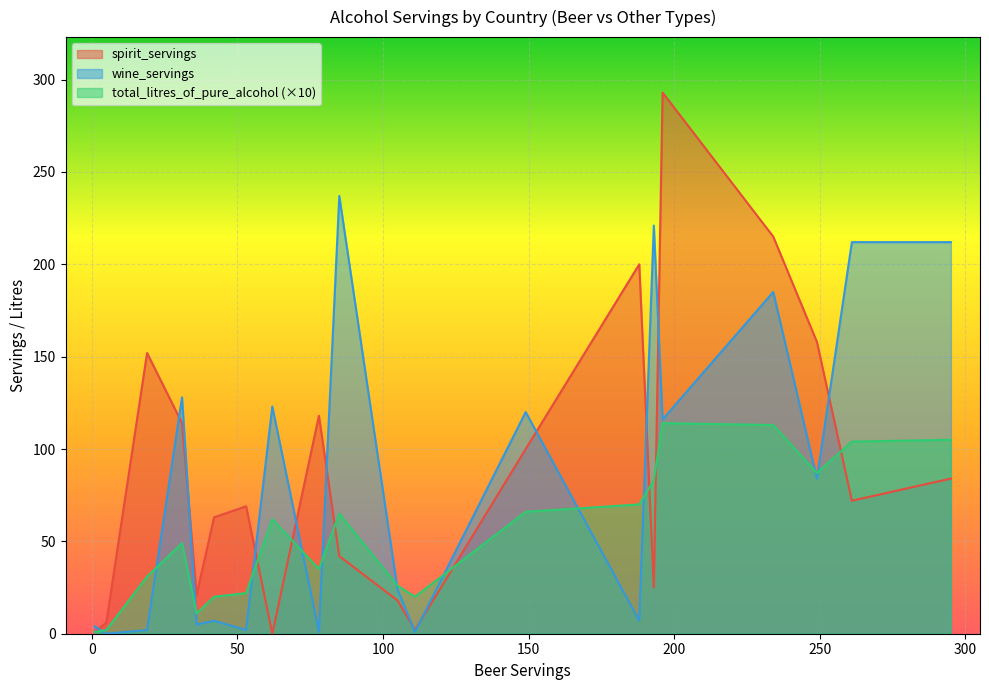

What is the highest value of the spirit_servings series?

293